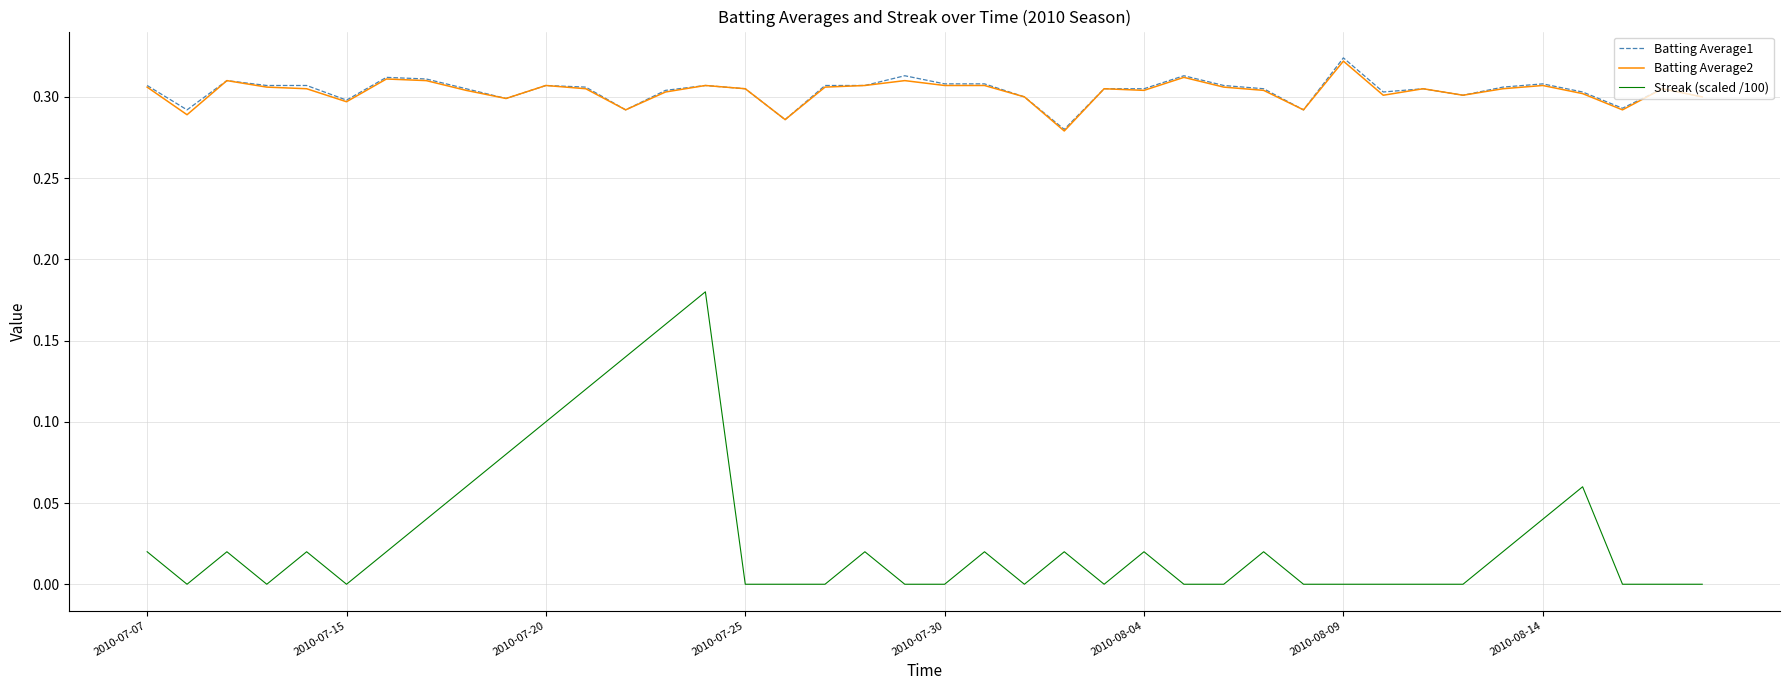

Does the chart display data point markers on the line(s)?

No